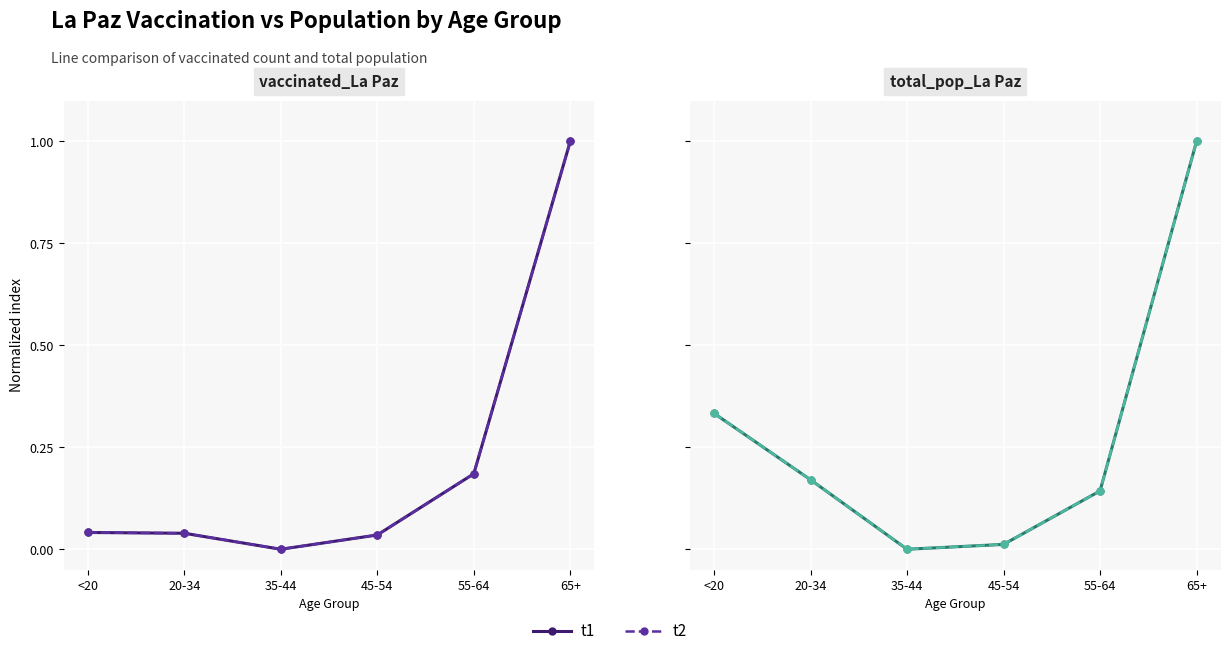

Rank the categories by t2 value from highest to lowest.

65+, <20, 20-34, 55-64, 45-54, 35-44